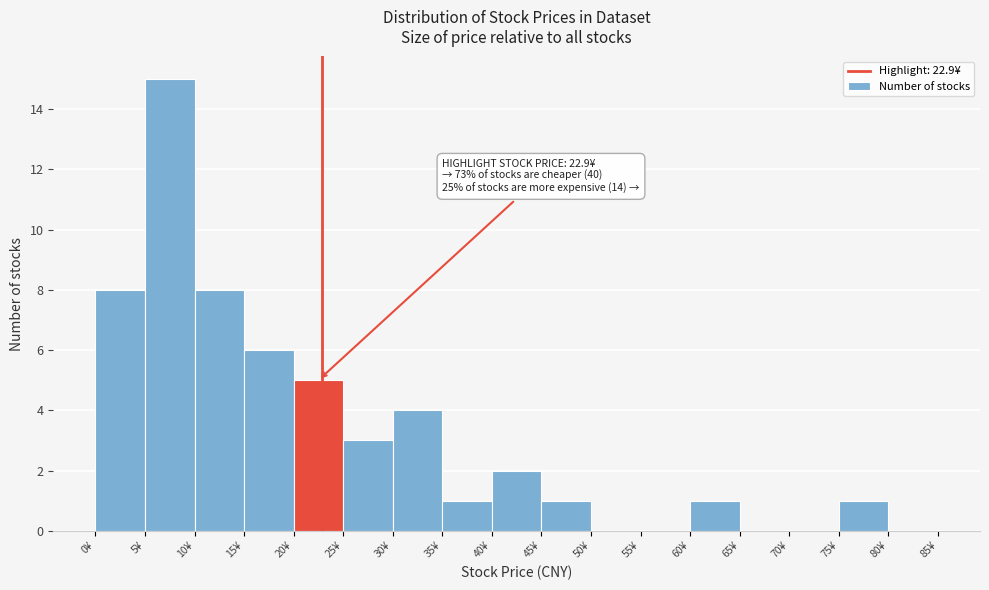

Over which range of the x-axis is the bar tallest?

5 to 10